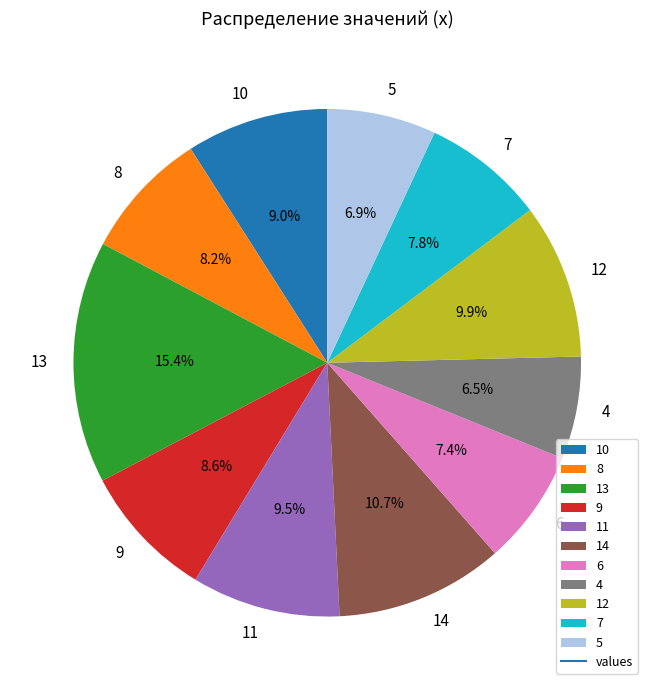

Does 11 represent more than half of the total?

No